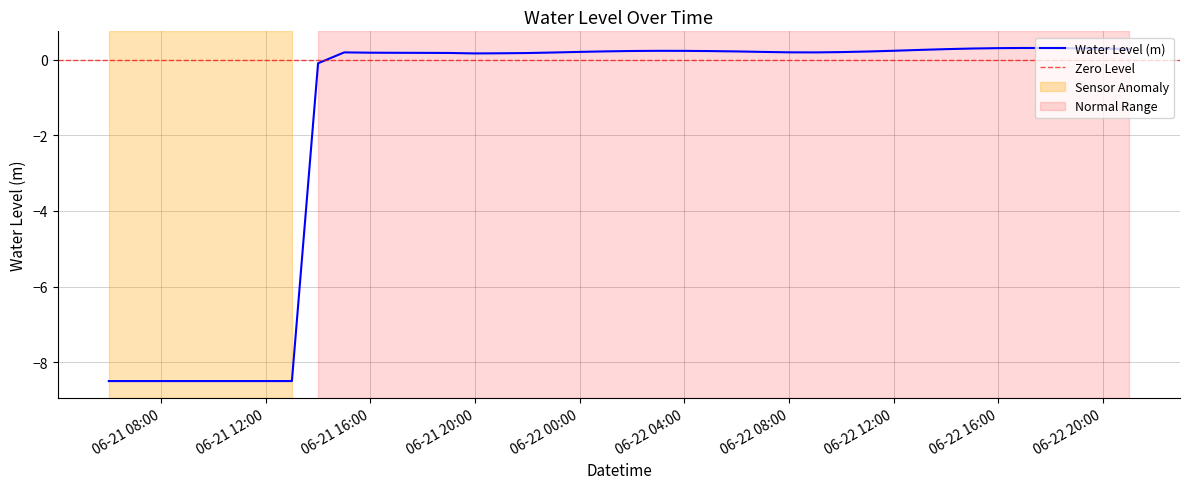

What is the smallest value displayed?

-8.5